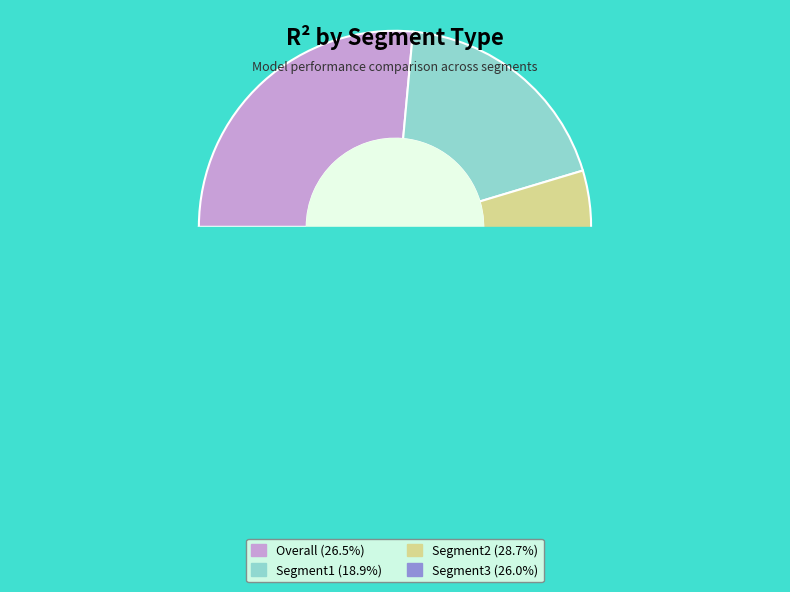

What portion of the pie excludes Segment1?

81.1%